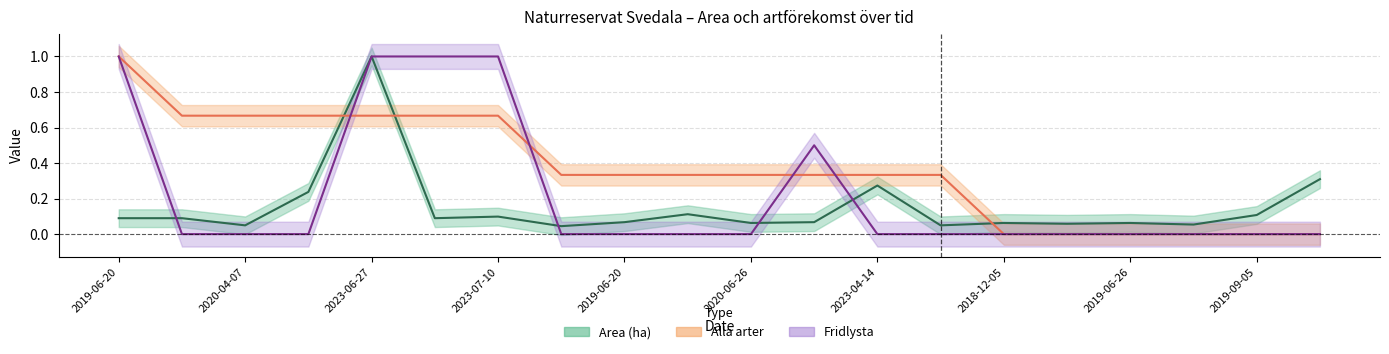

At which category is the sum across all series the highest?

2023-06-27